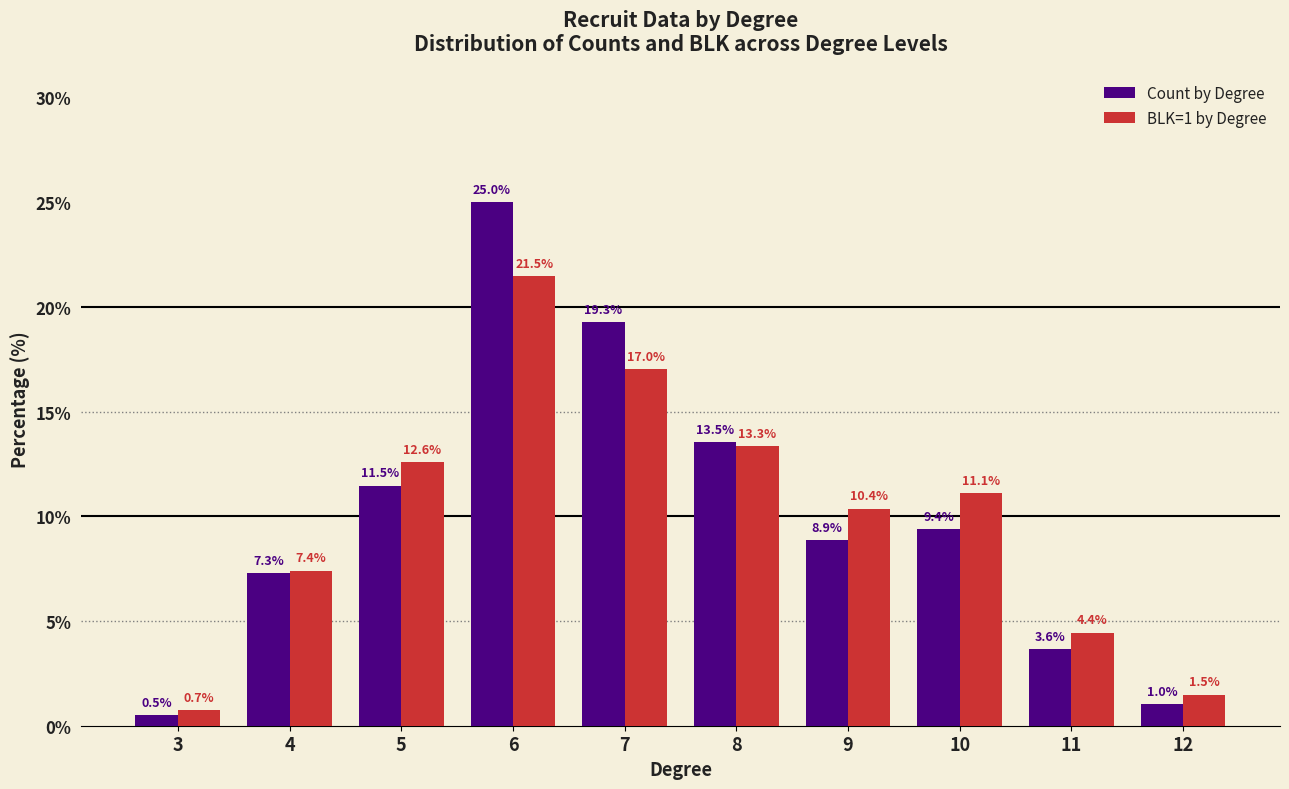

Is the value of BLK=1 by Degree at 8 greater than the value of Count by Degree at 7?

No